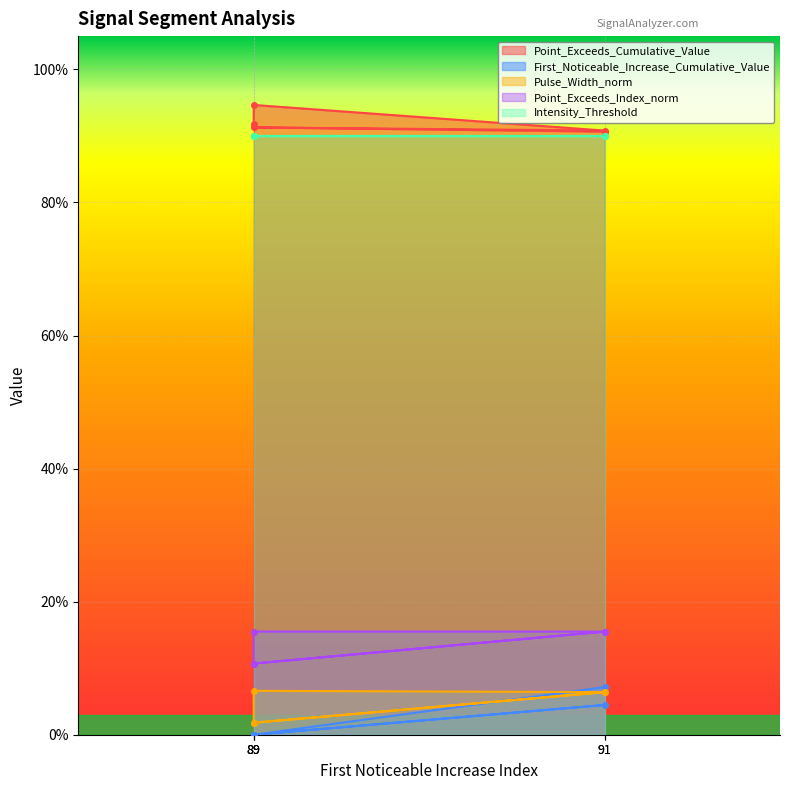

Rank the series at 91 from lowest to highest value.

Pulse_Width_norm, First_Noticeable_Increase_Cumulative_Value, Point_Exceeds_Index_norm, Point_Exceeds_Cumulative_Value